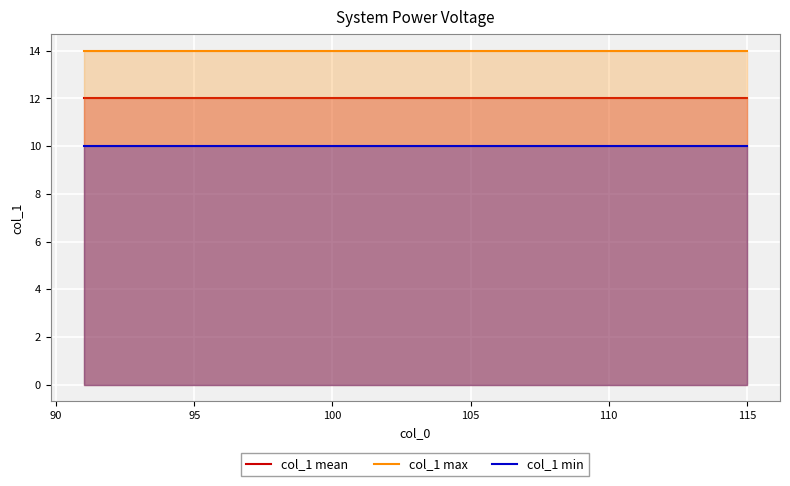

True or false: col_1 max and col_1 mean cross at least once.

False